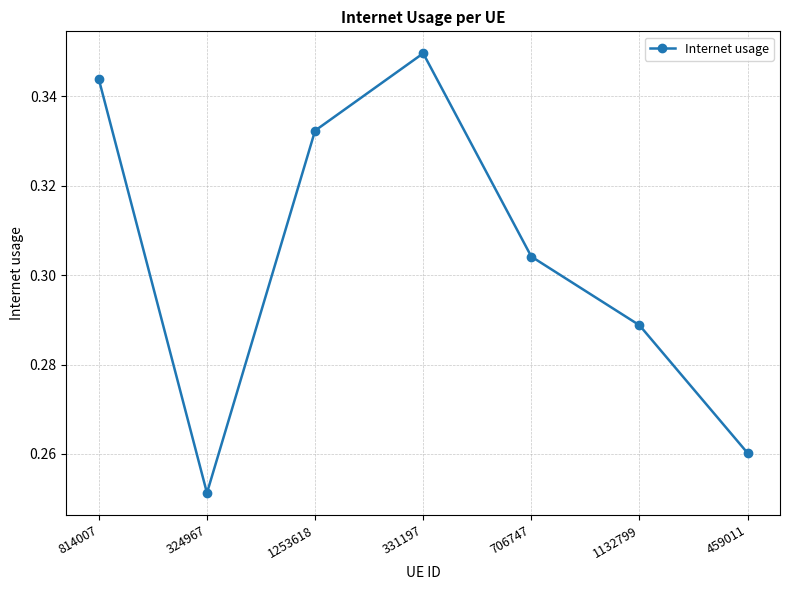

At which category does the chart reach its minimum across all series?

324967